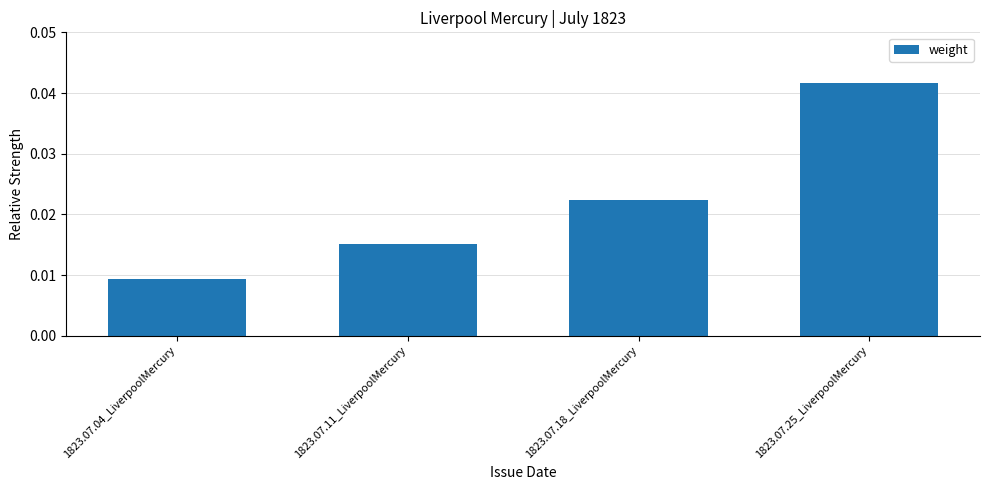

Rank the categories by value from highest to lowest.

1823.07.25_LiverpoolMercury, 1823.07.18_LiverpoolMercury, 1823.07.11_LiverpoolMercury, 1823.07.04_LiverpoolMercury